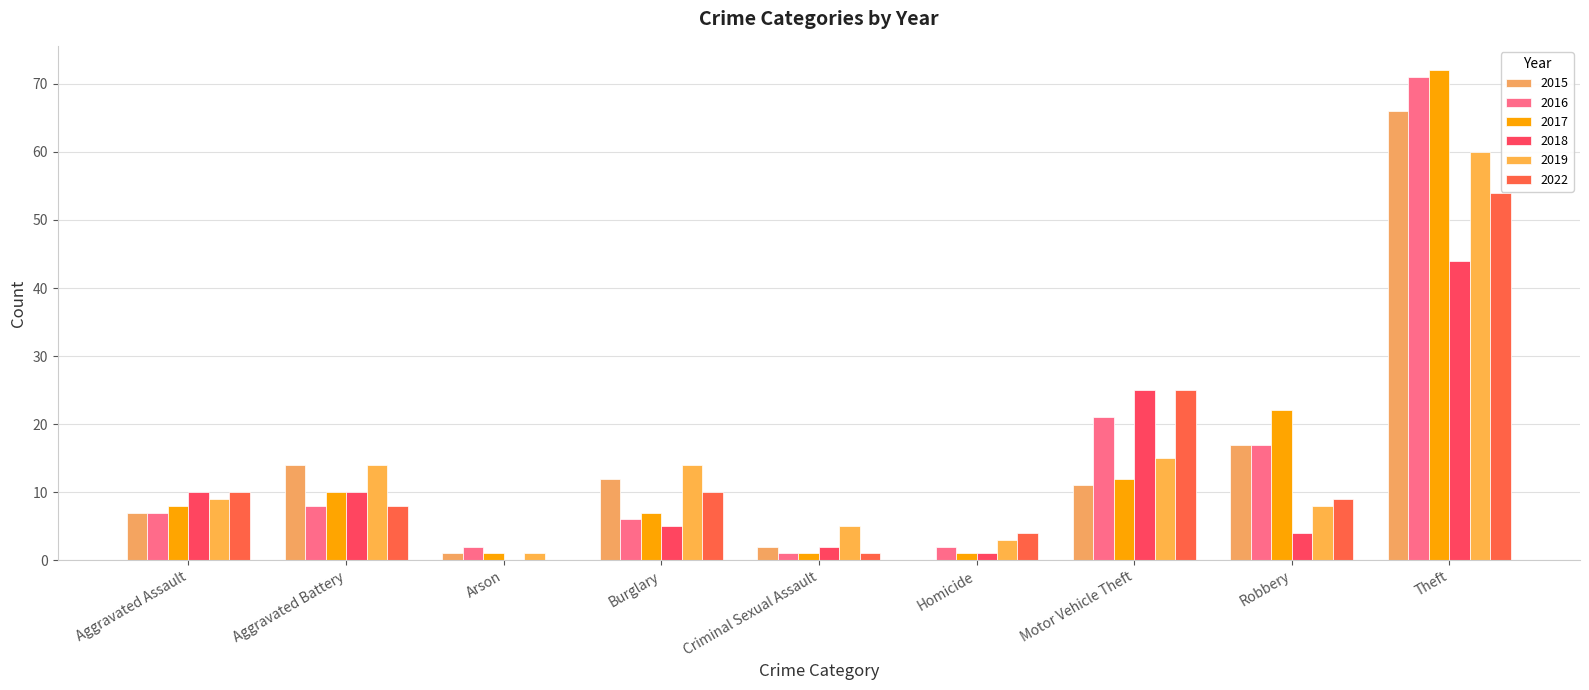

What is the label of the 1st bar from the left?

Aggravated Assault